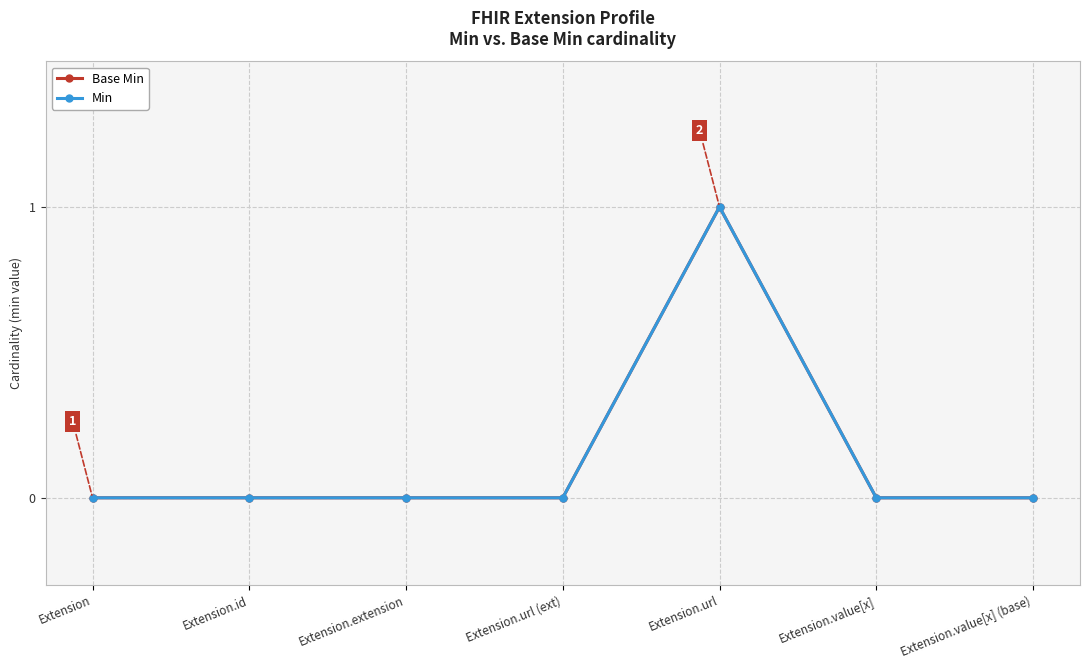

Count the Base Min values in the range 0 to 1.

7